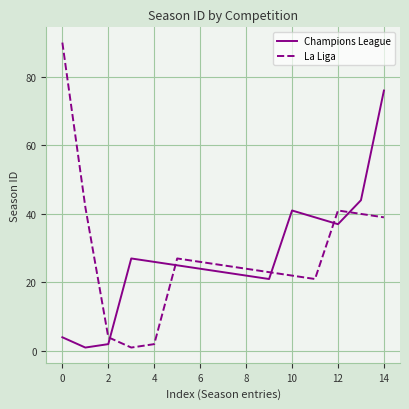

List the series in order of their peak value, highest first.

La Liga, Champions League